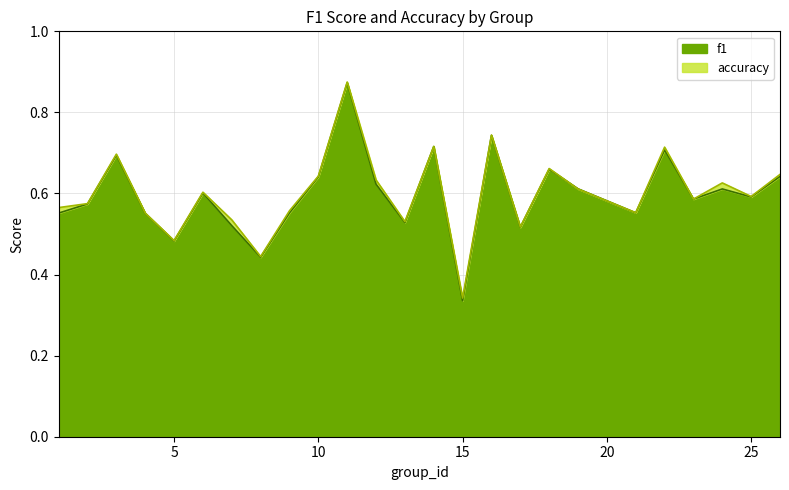

At which label is f1 closest to 0?

15